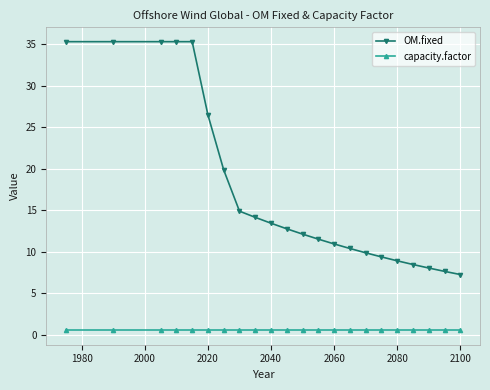

Does the chart have visible grid lines?

Yes